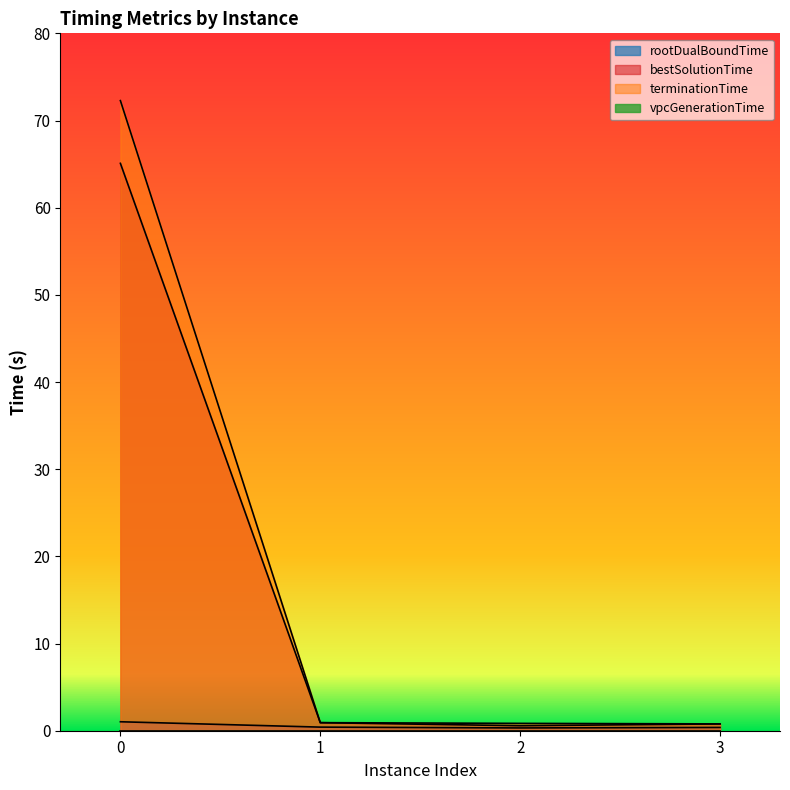

True or false: terminationTime and bestSolutionTime cross at least once.

False